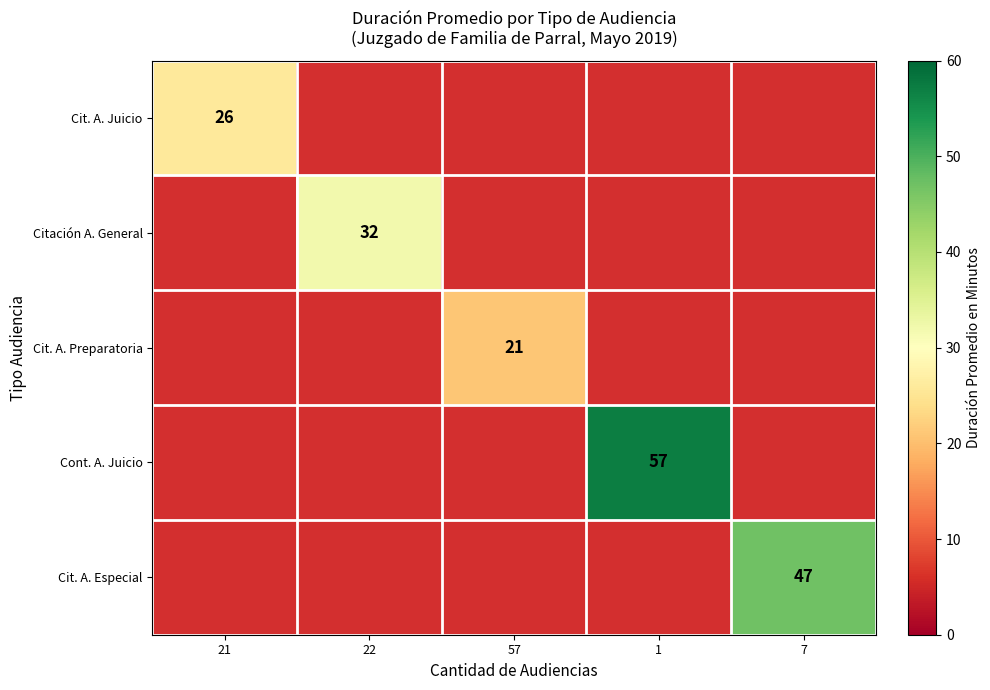

Is it true that Cit. A. Juicio equals 26 at 21?

True